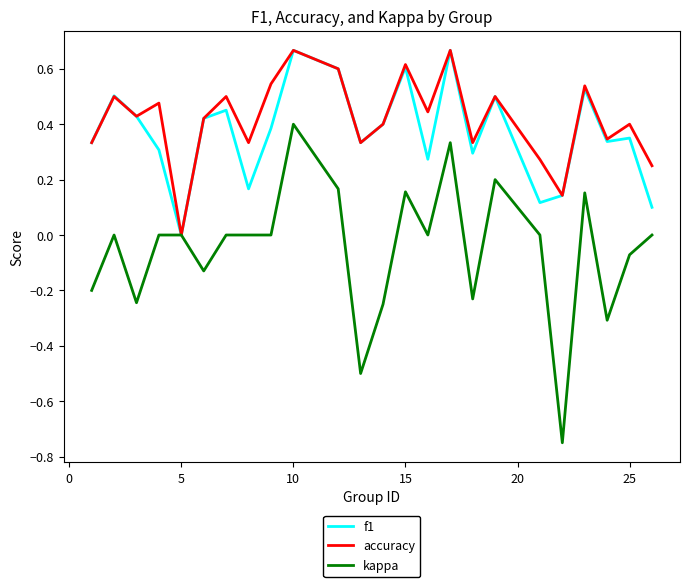

Which series has the widest spread of values?

kappa